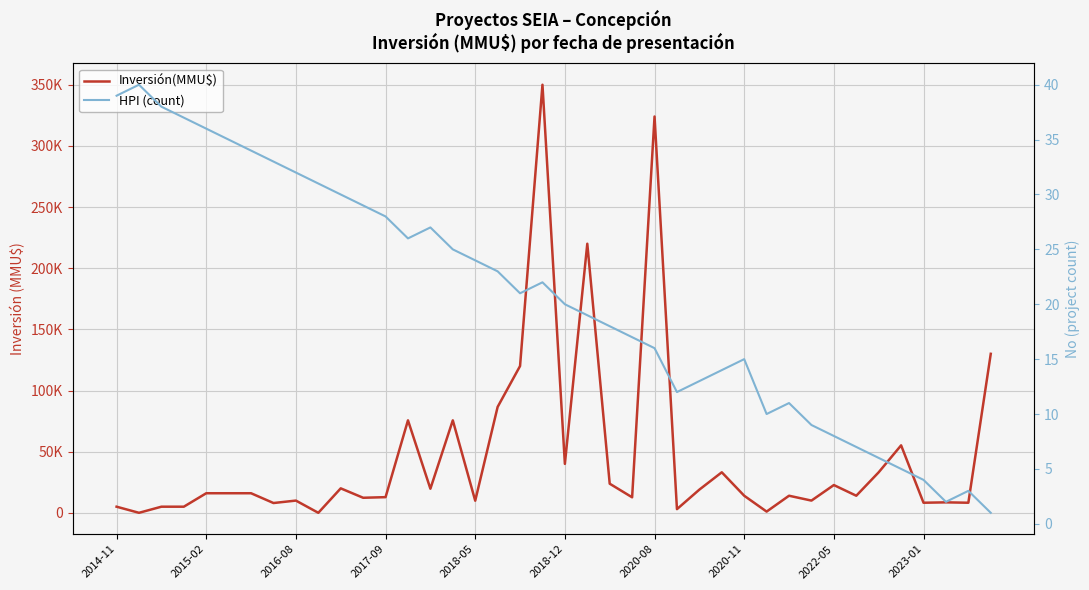

Does the chart display data point markers on the line(s)?

No